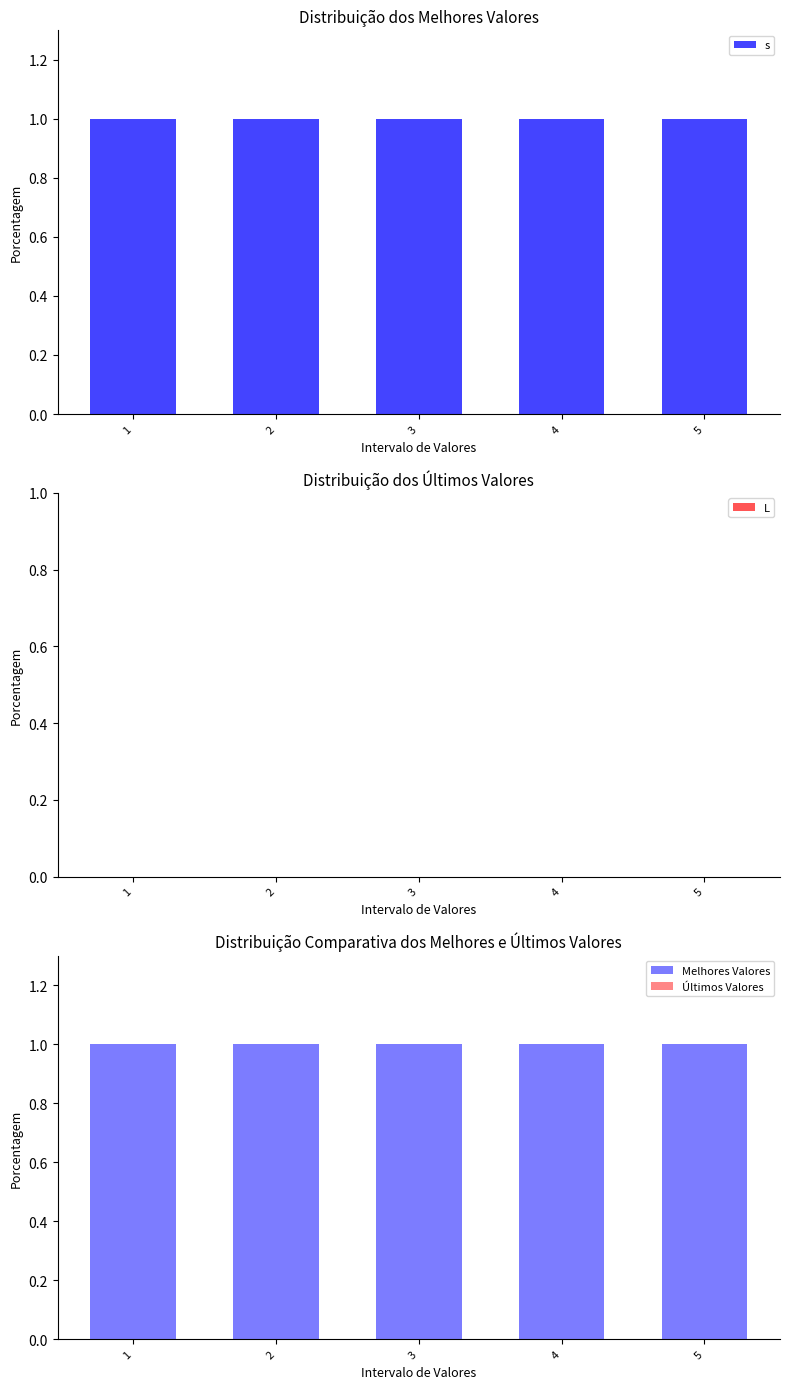

Which category has the highest value in the Últimos Valores series?

1